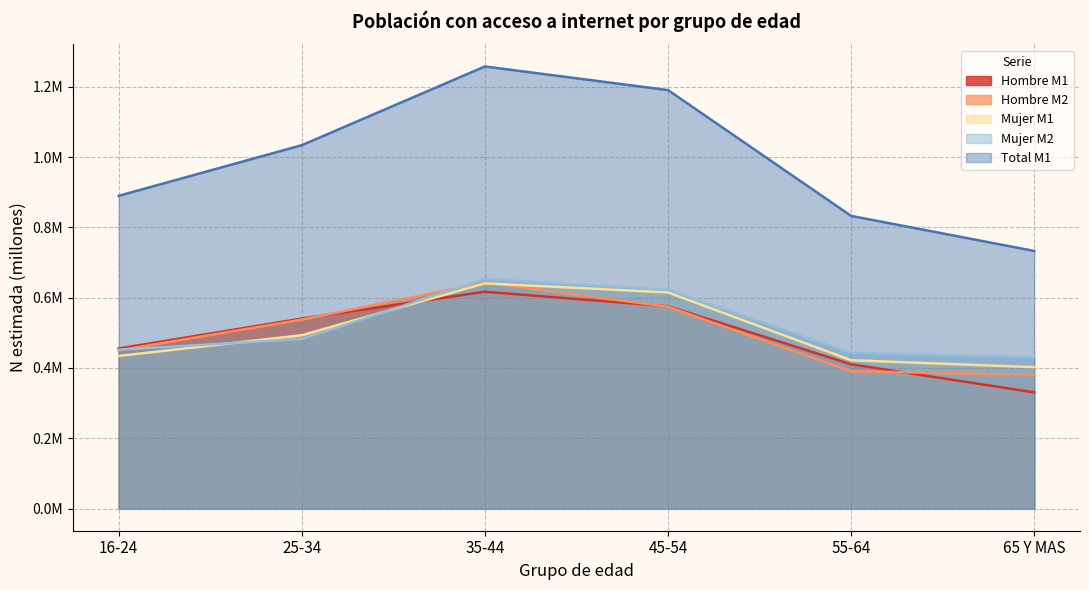

Between 16-24 and 25-34, which is larger?

25-34